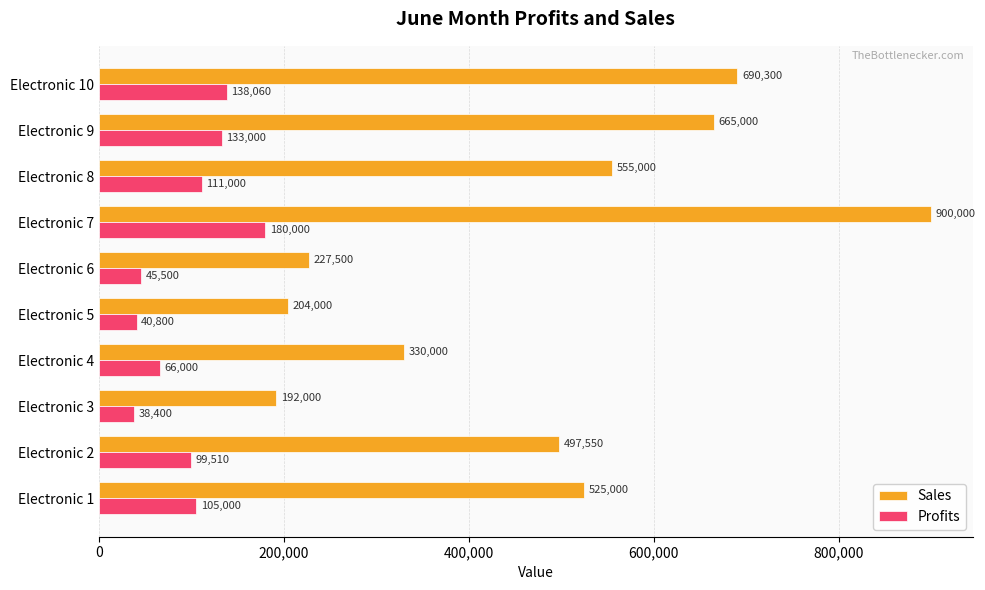

Which series has the widest spread of values?

Sales